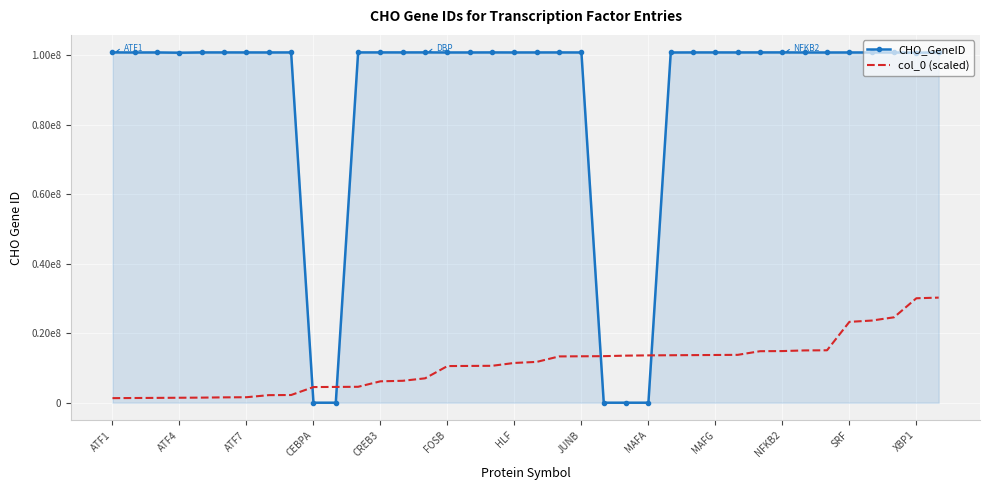

Reading left to right, list all the values displayed in this chart.

CHO_GeneID: 100773050.0	100754663.0	100763246.0	100689386.0	100769320.0	100767112.0	100764874.0	100759752.0	100765560.0	0.0	0.0	100771036.0	100772940.0	100770049.0	100775076.0	100755767.0	100755919.0	100768647.0	100759113.0	100762942.0	100766306.0	100756141.0	0.0	0.0	0.0	100751374.0	100766059.0	100767634.0	100763840.0	100770607.0	100774604.0	100755053.0	100751832.0	100756170.0	100755609.0	100751579.0	100689062.0	100767279.0
col_0 (scaled): 1312826.7	1350336.0	1387845.3	1425354.7	1462864.0	1537882.7	1575392.0	2175541.3	2213050.7	4501120.0	4538629.4	4576138.7	6151530.7	6301568.0	7014245.4	10540122.7	10577632.0	10615141.4	11440346.7	11740421.4	13315813.4	13353322.7	13390832.1	13540869.4	13615888.1	13653397.4	13690906.7	13728416.1	13765925.4	14816186.7	14853696.1	15041242.7	15078752.1	23255786.8	23630880.1	24568613.4	30044976.1	30232522.8